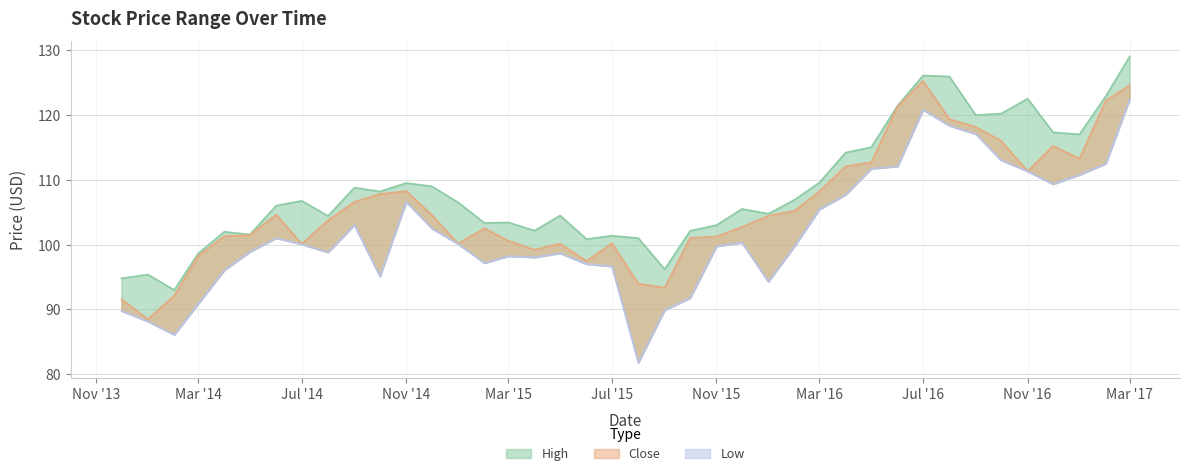

True or false: Close has more than 1 points higher than both neighbors.

True